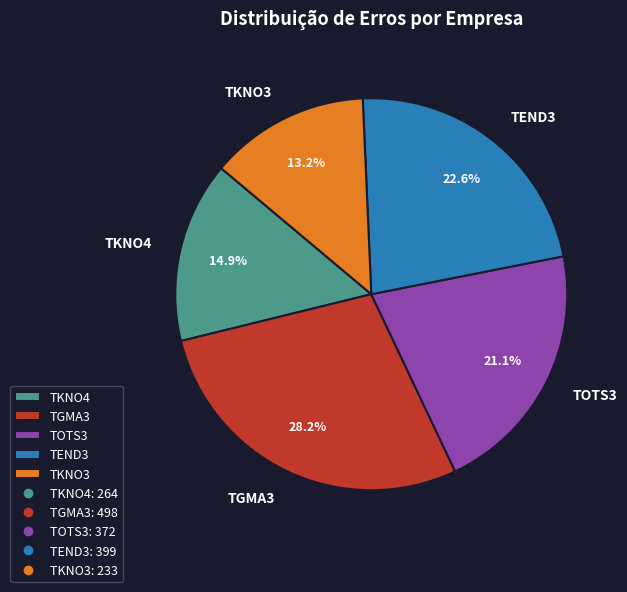

The TGMA3 slice represents 41% of the pie. True or false?

False